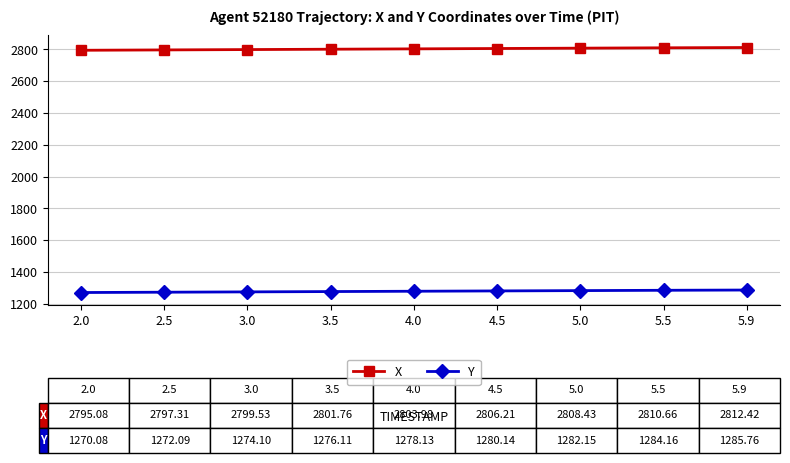

What is the label of the 1st point from the left?

2.0